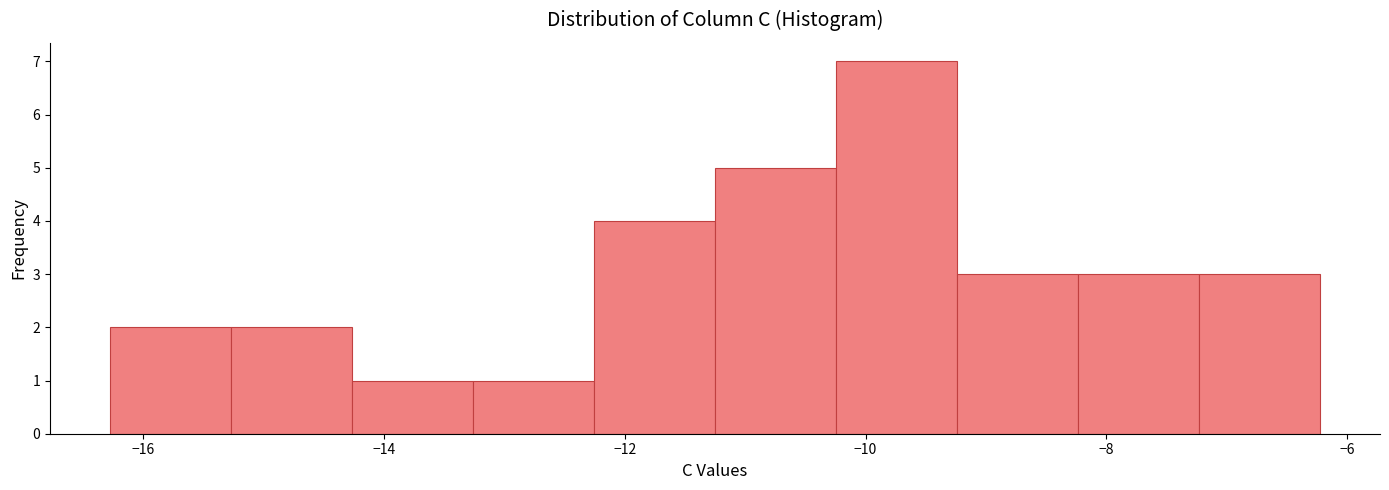

Reading left to right, list every bar in this chart as the range it spans on the x-axis followed by its height. Neither the bar edges nor the heights are printed on the chart, so give them approximately, as read against the axes.

-16.2 to -15.2: 2
-15.2 to -14.2: 2
-14.2 to -13.2: 1
-13.2 to -12.2: 1
-12.2 to -11.2: 4
-11.2 to -10.2: 5
-10.2 to -9.2: 7
-9.2 to -8.2: 3
-8.2 to -7.2: 3
-7.2 to -6.2: 3